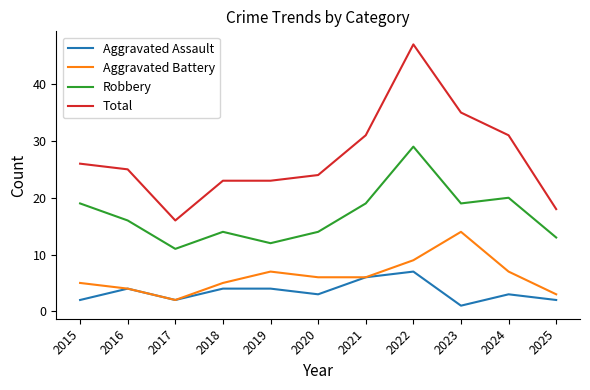

What is the minimum value shown in the chart?

1